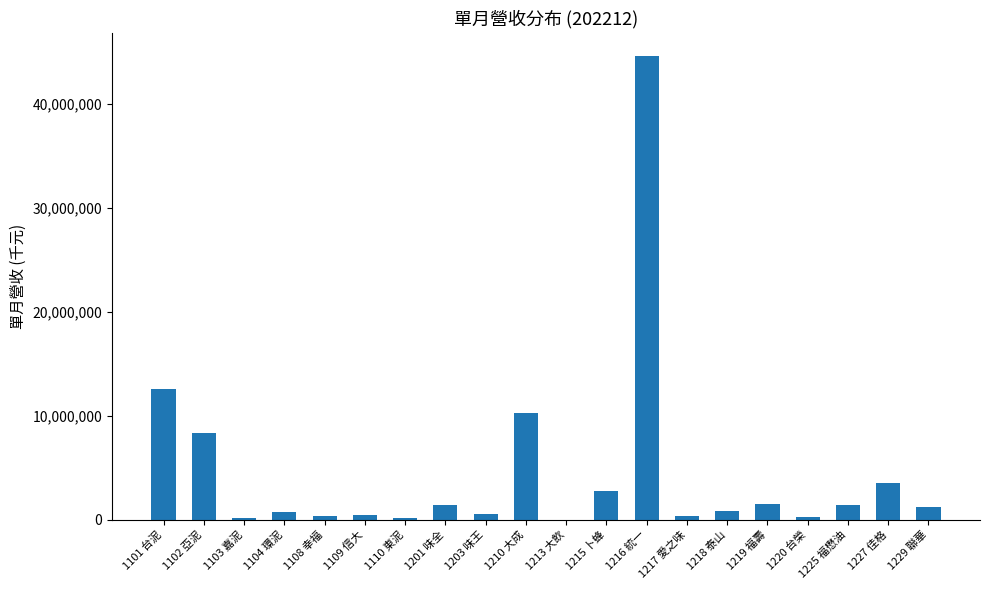

At which label is the value closest to 22299456?

1101 台泥